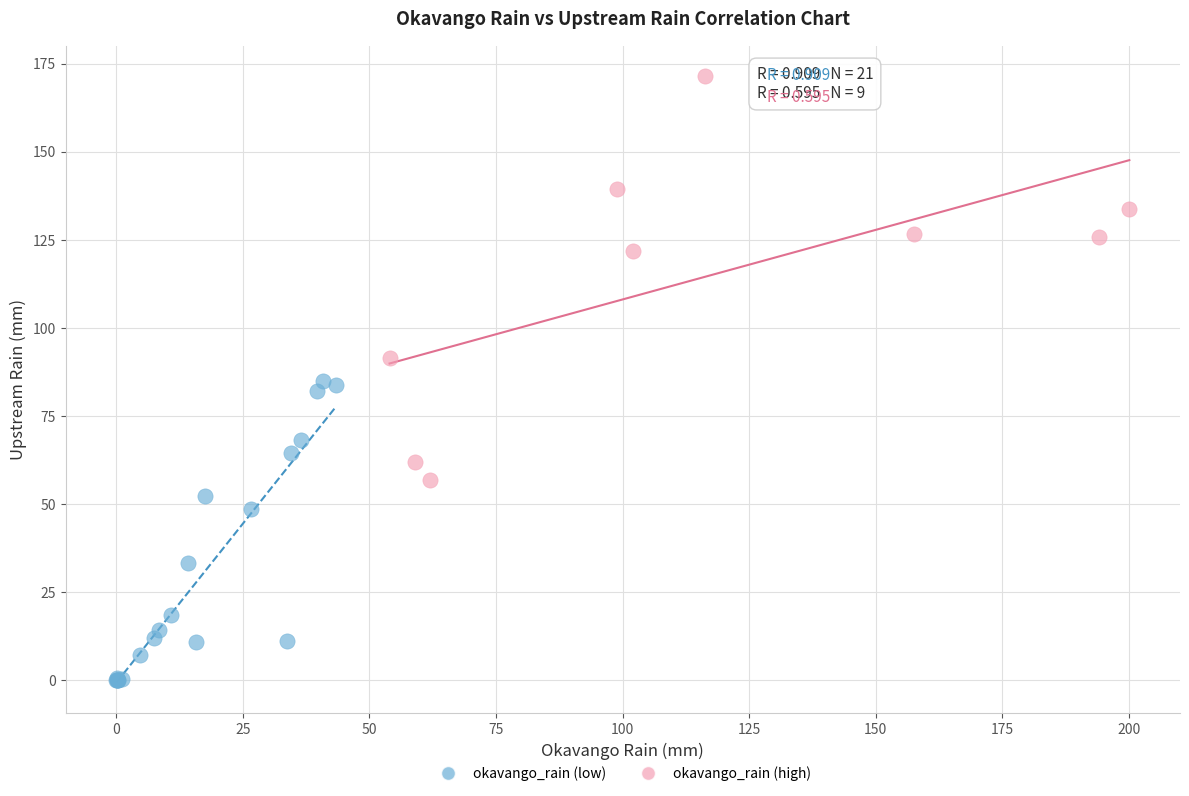

Which series has the widest spread of Y values?

okavango_rain (high)